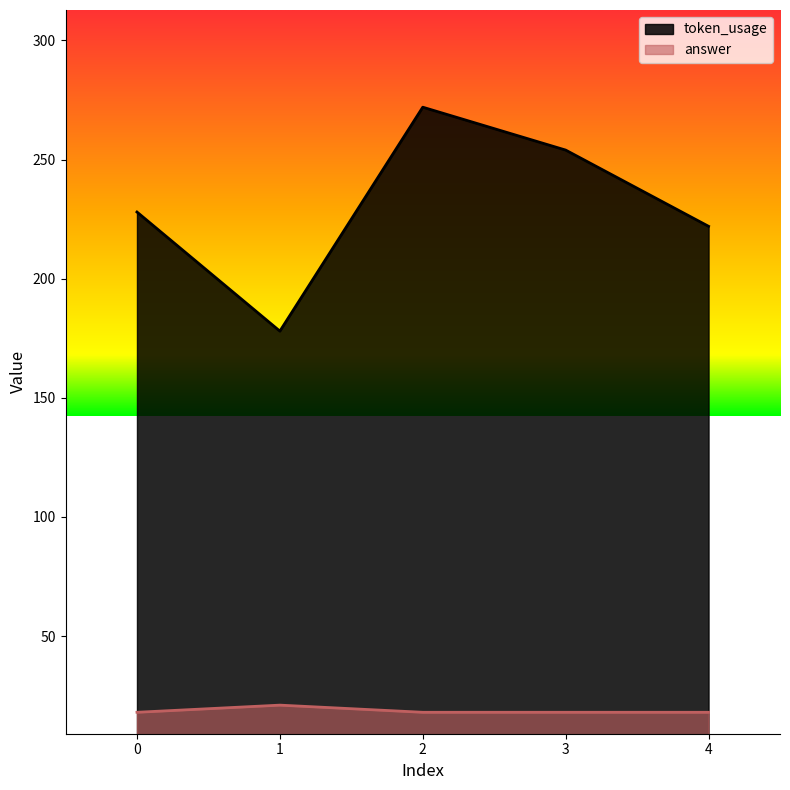

True or false: token_usage and answer cross at least once.

False